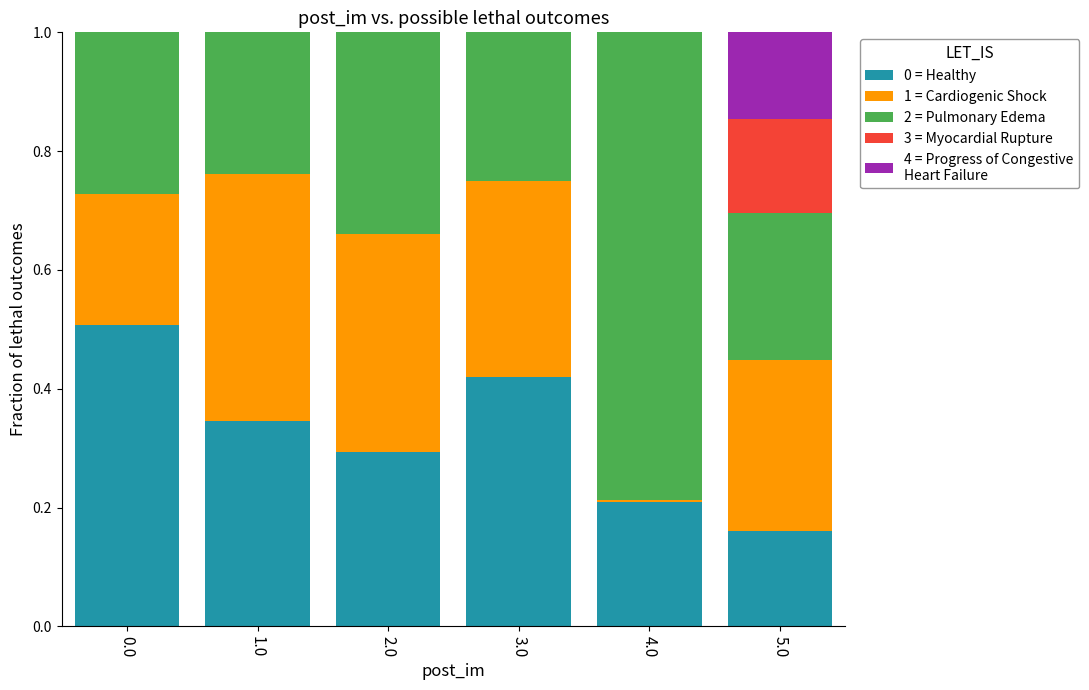

Count the number of data series in this chart.

5